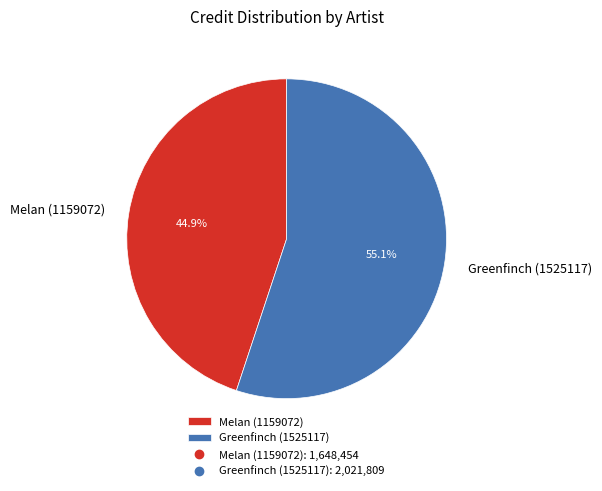

Which slice is the smallest?

Melan (1159072)